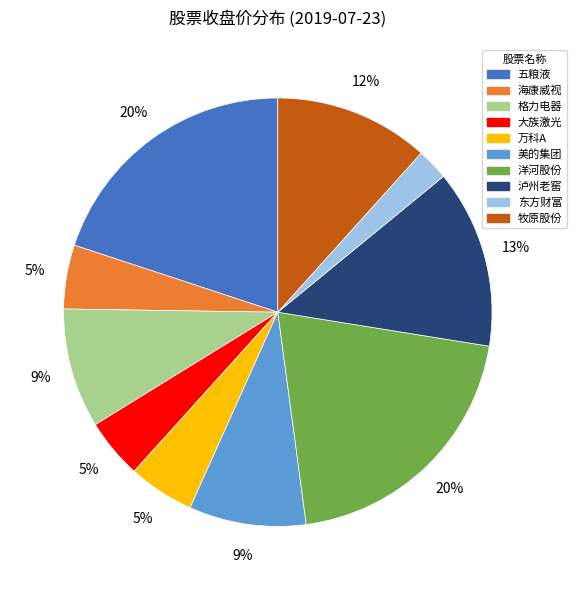

To the nearest percent, what is the average slice percentage?

10%